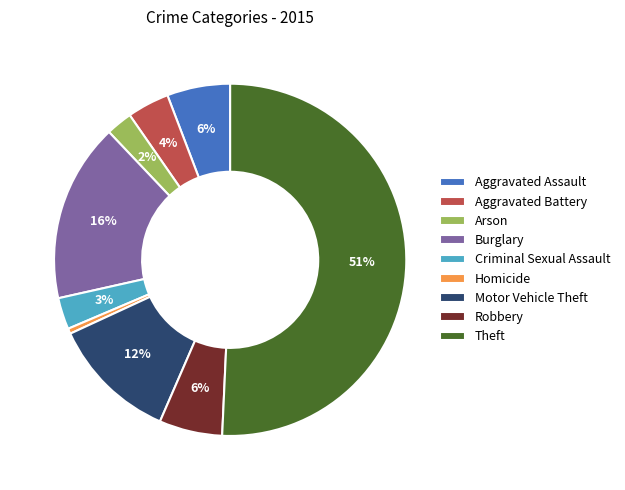

Do Theft and Robbery together represent more than half of the pie?

Yes